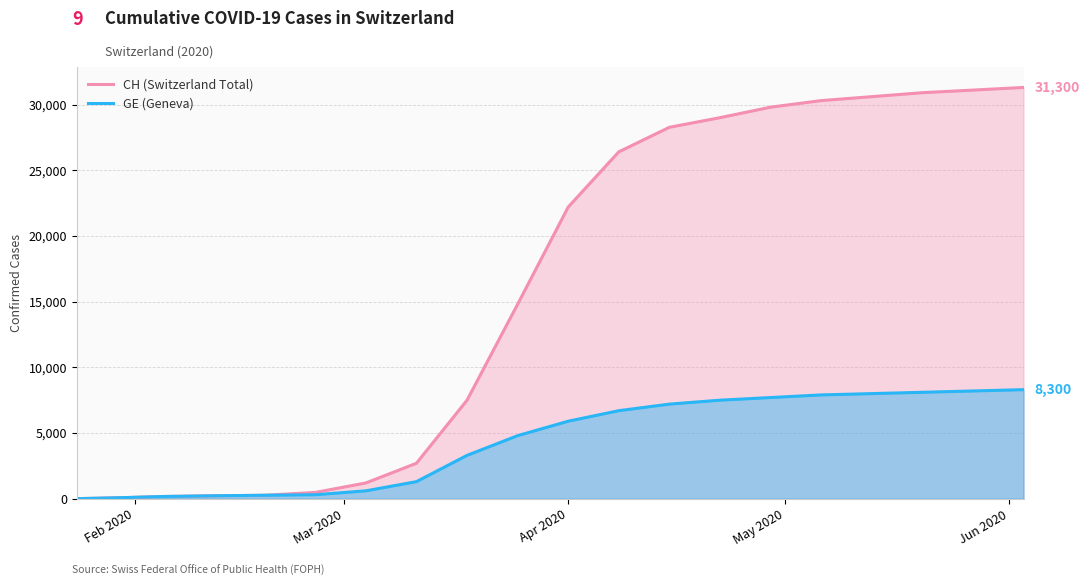

What is the highest value of the GE (Geneva) series?

8300